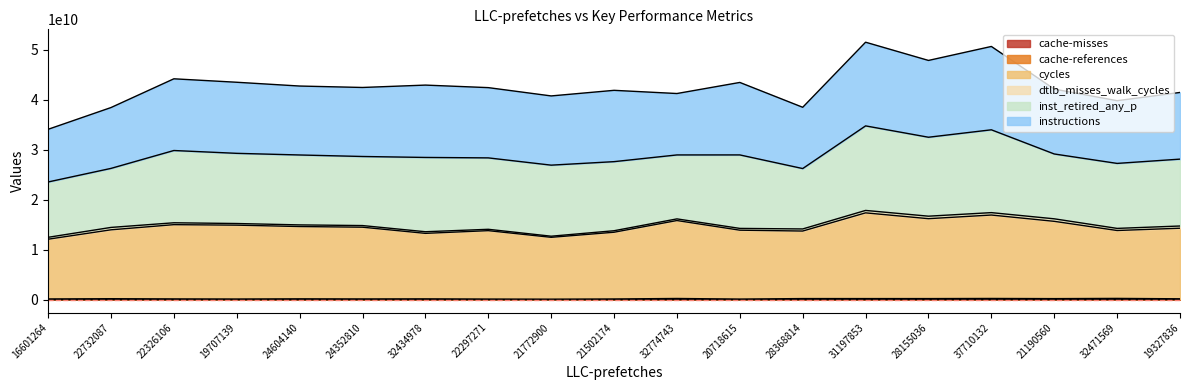

What is the greatest value displayed?

17370728687